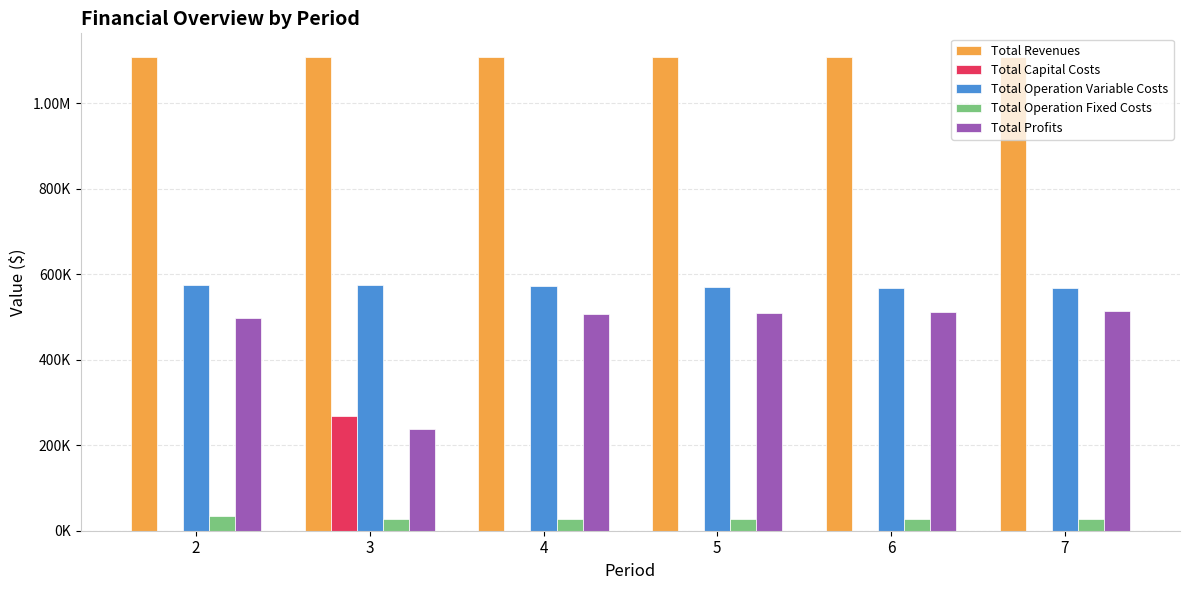

At which label is Total Revenues closest to 1108247?

2